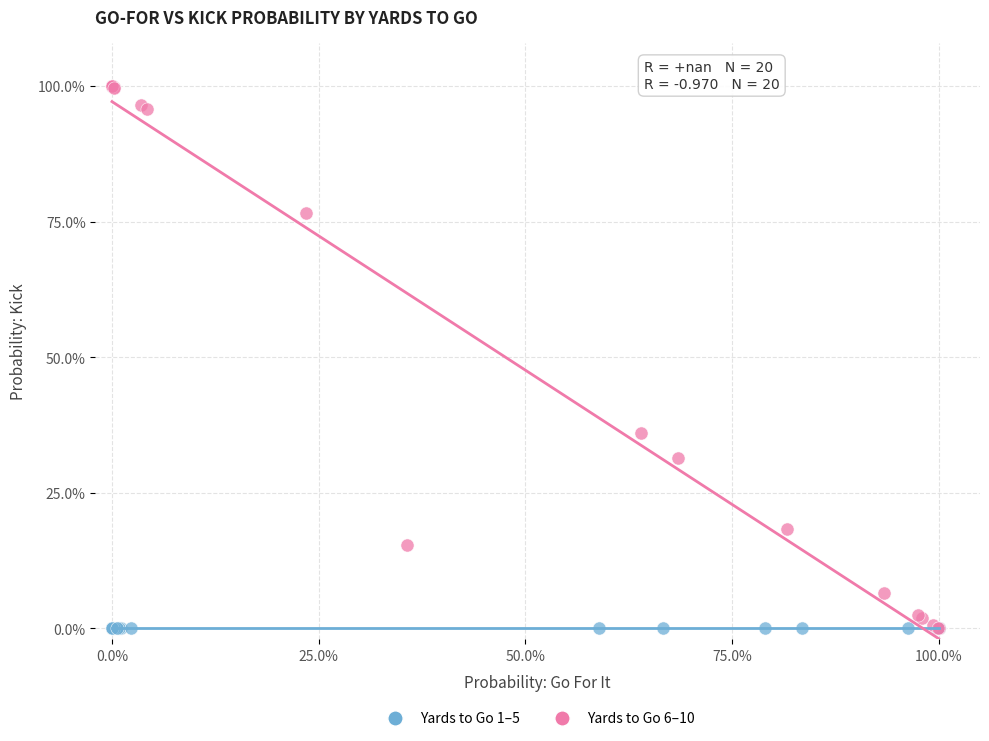

Which series contains the highest Y value?

Yards to Go 6–10